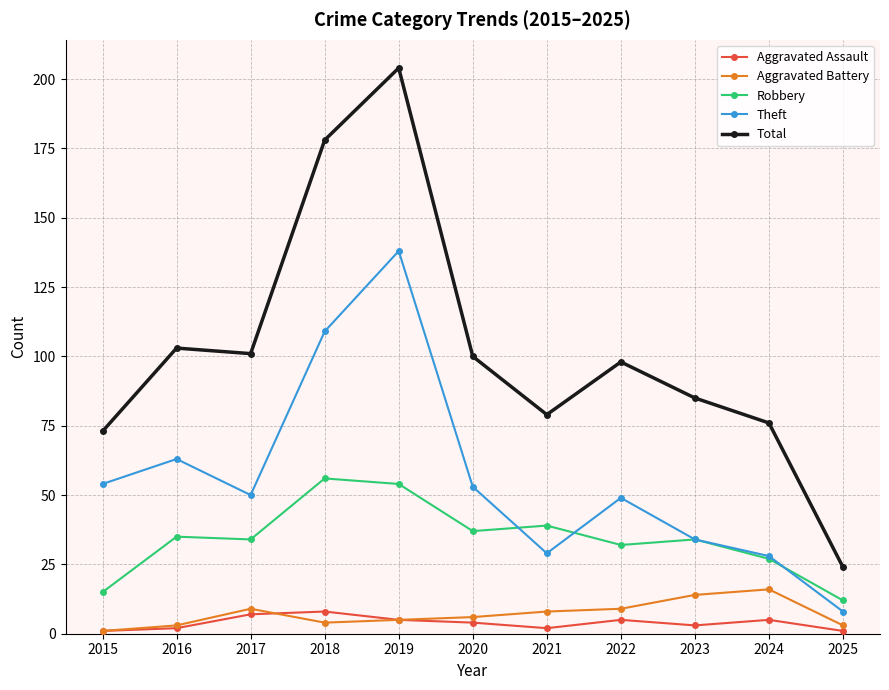

Which series has the largest range (max minus min)?

Total